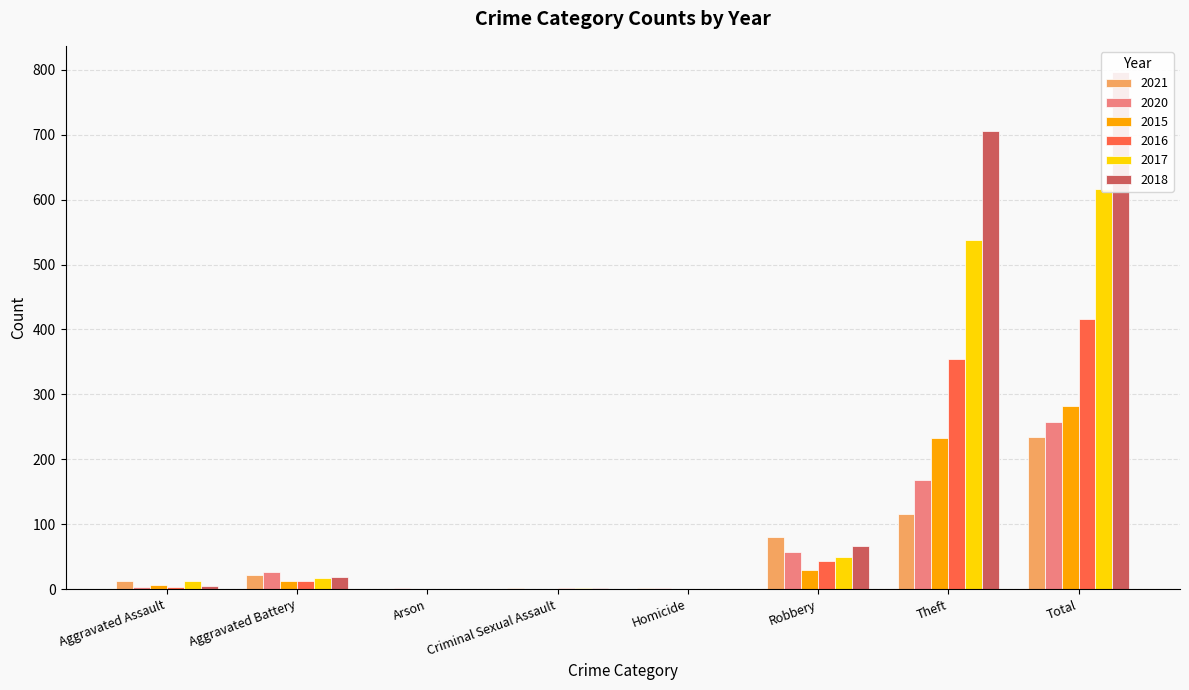

How many positive values does the 2018 series have?

6